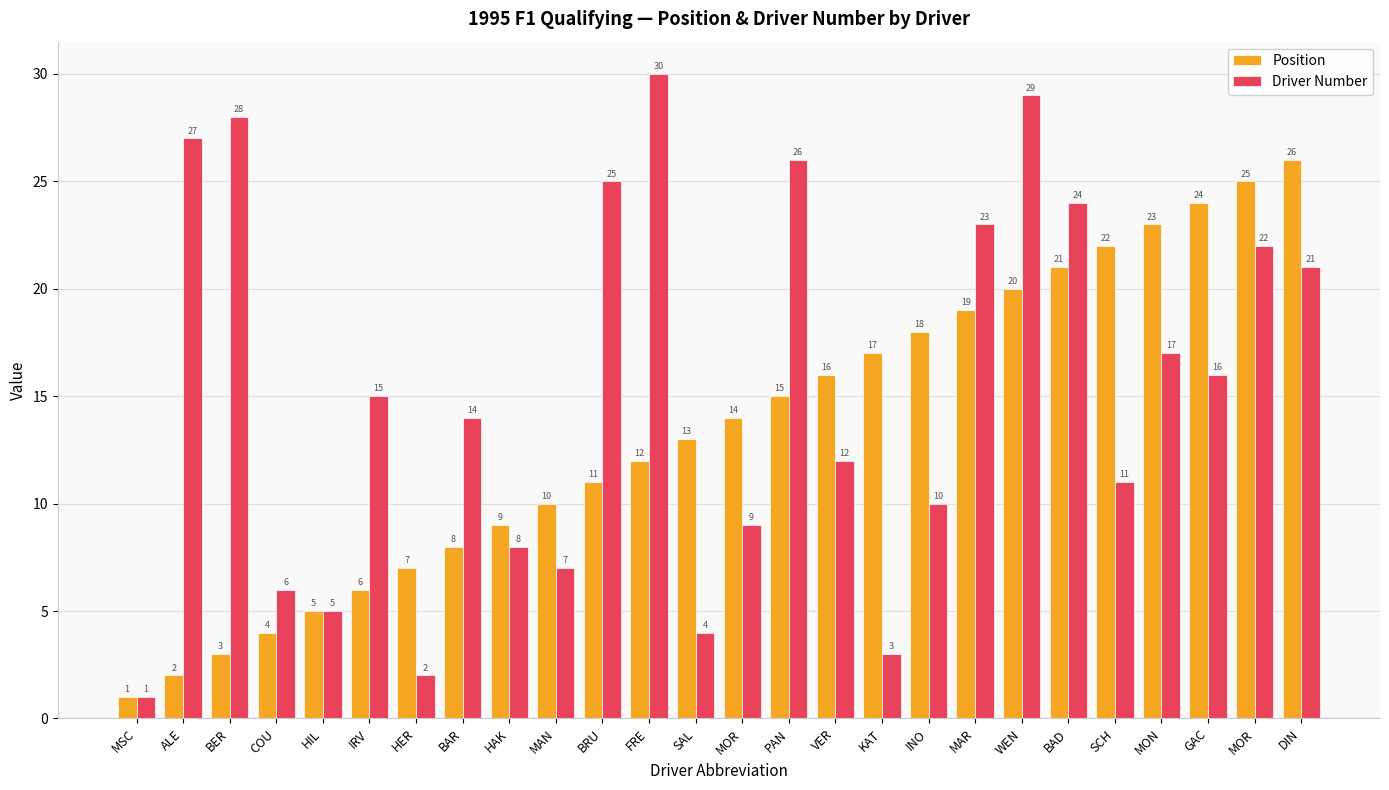

What are all the series names shown in the legend?

Position, Driver Number